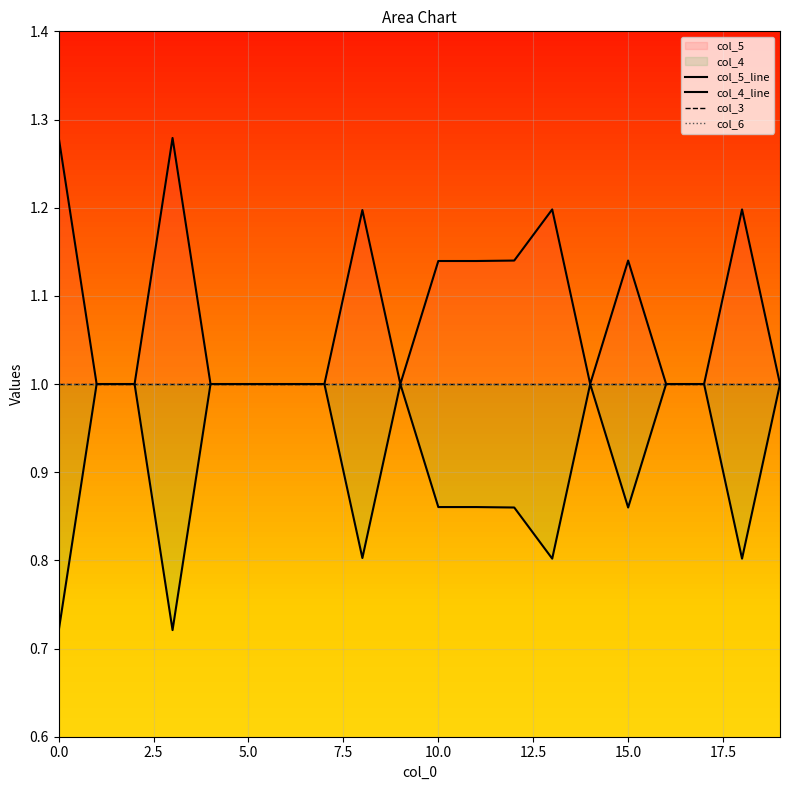

What is the sum of the col_5_line values at 17.5 and 13?

2.2